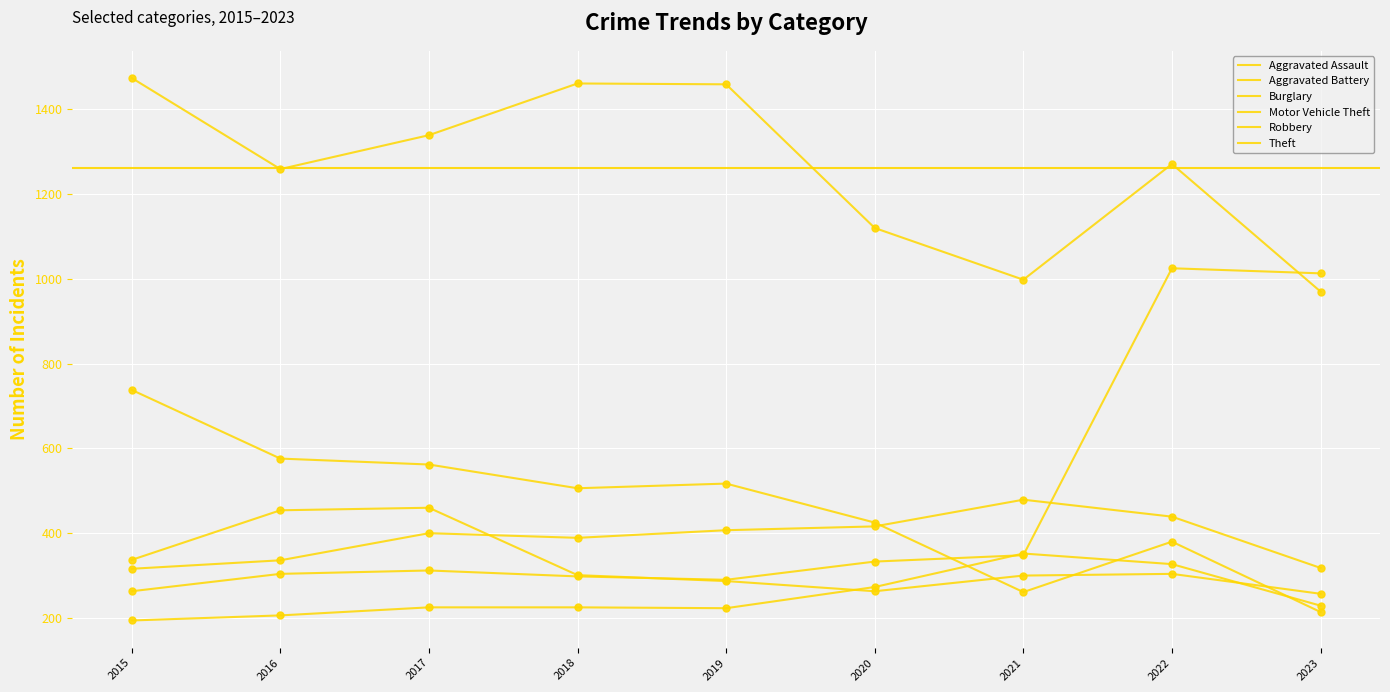

Does the chart have visible grid lines?

Yes